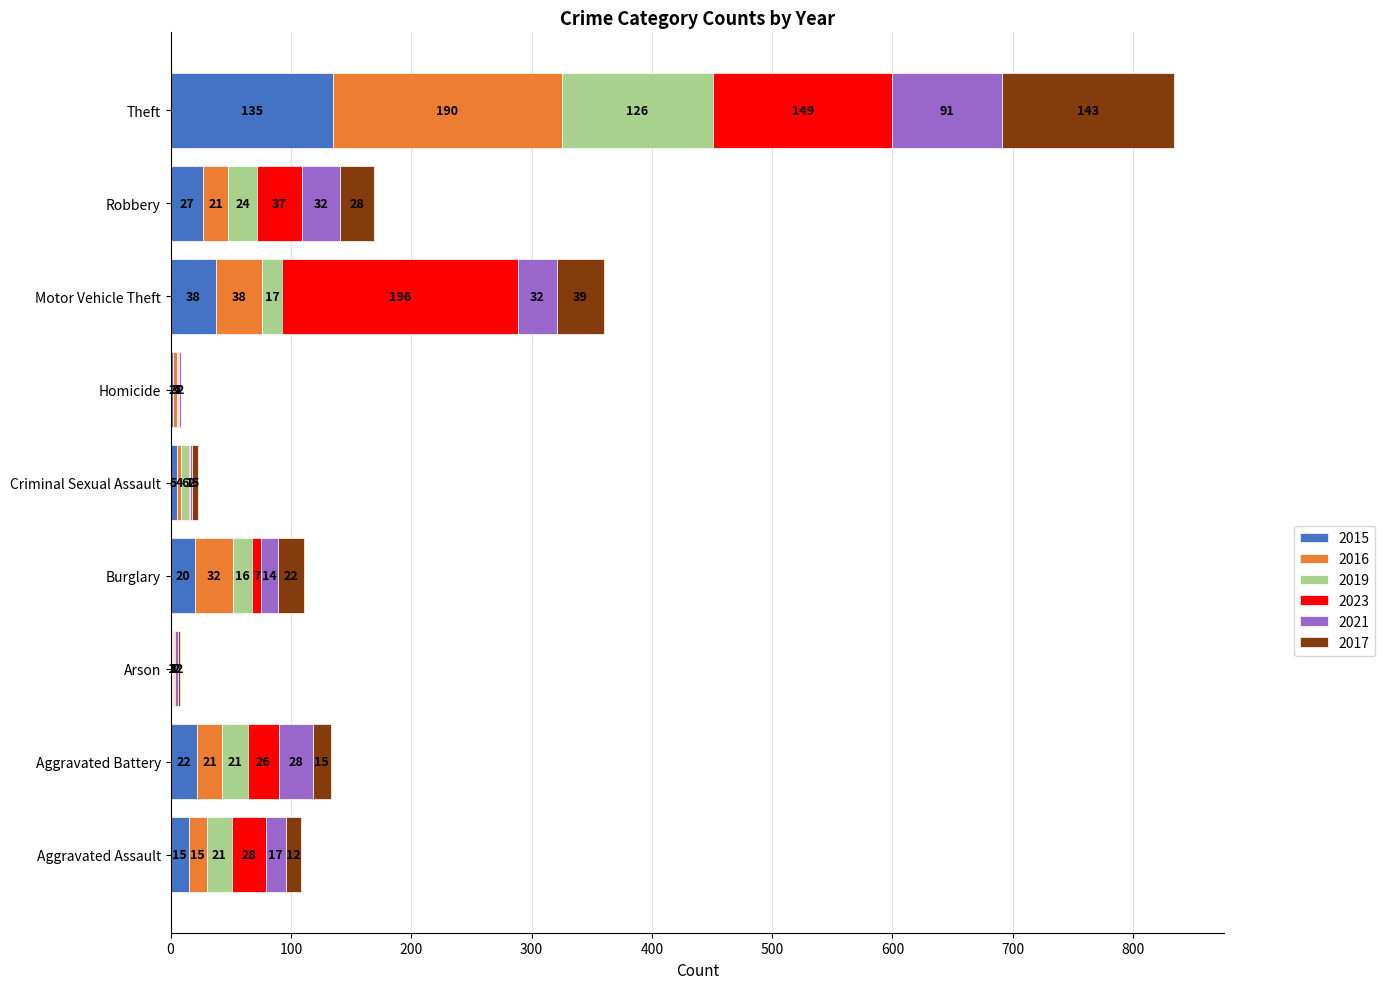

At which label does 2015 reach its peak?

Theft